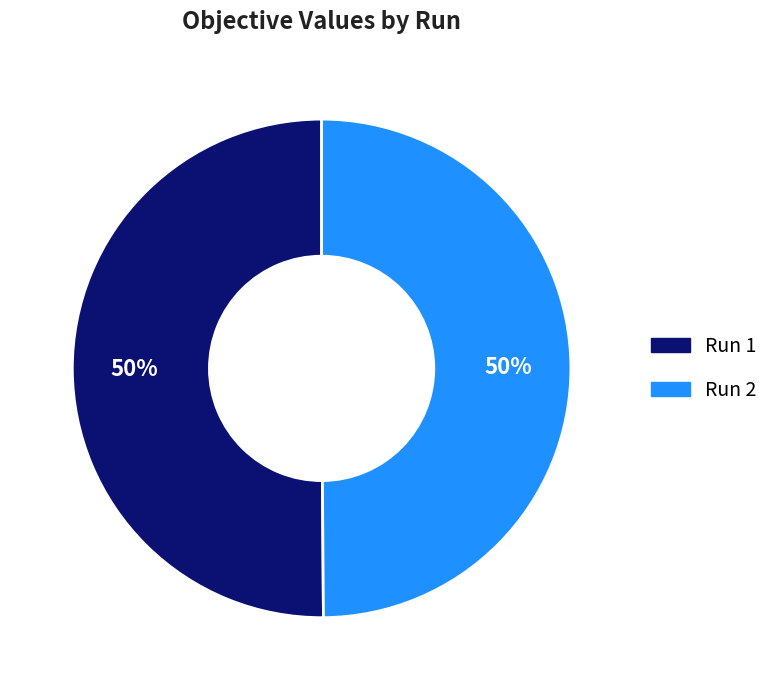

To the nearest percent, what is the average slice percentage?

50%